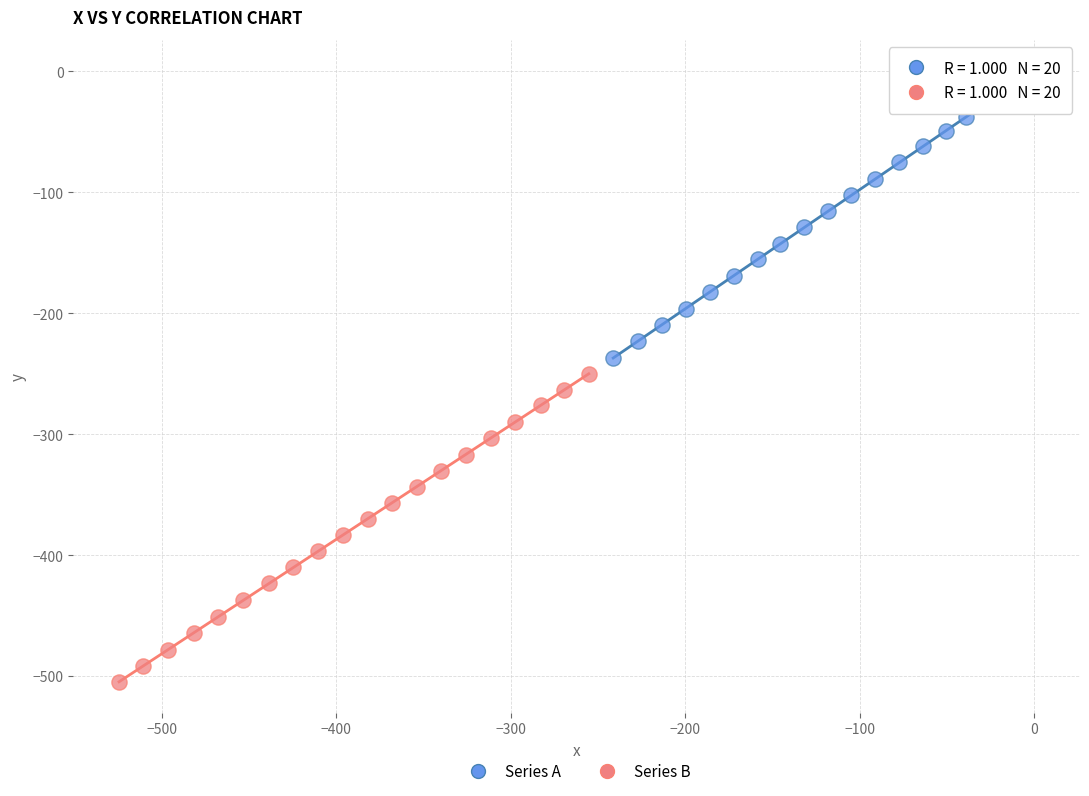

Which series has the widest spread of Y values?

Series B